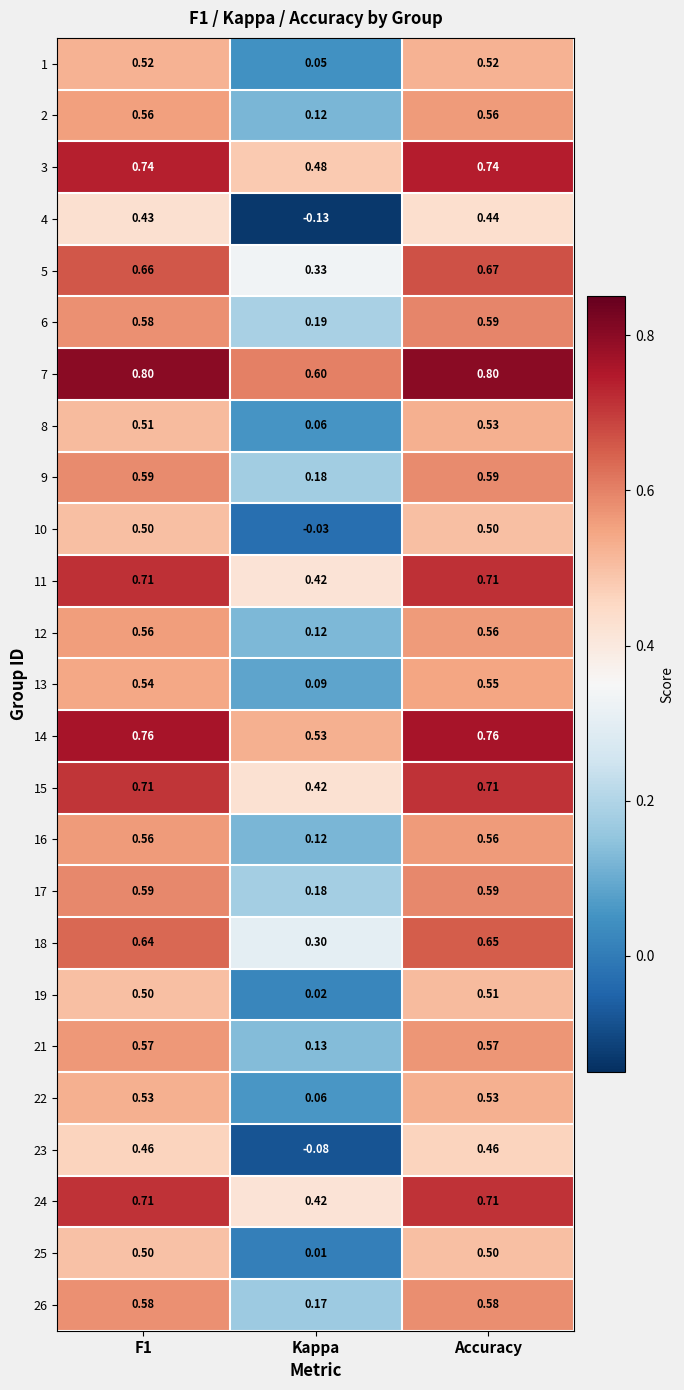

Is the value of 14 at F1 greater than the value of 18 at Accuracy?

Yes